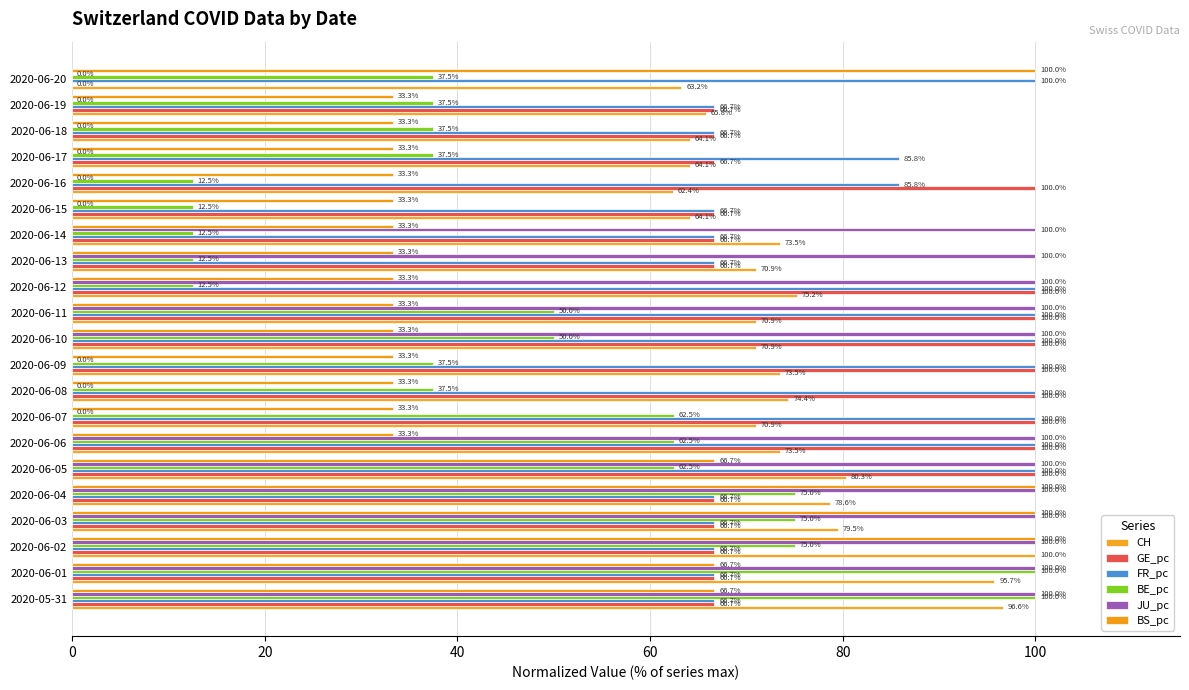

Count the number of categories in the chart.

21